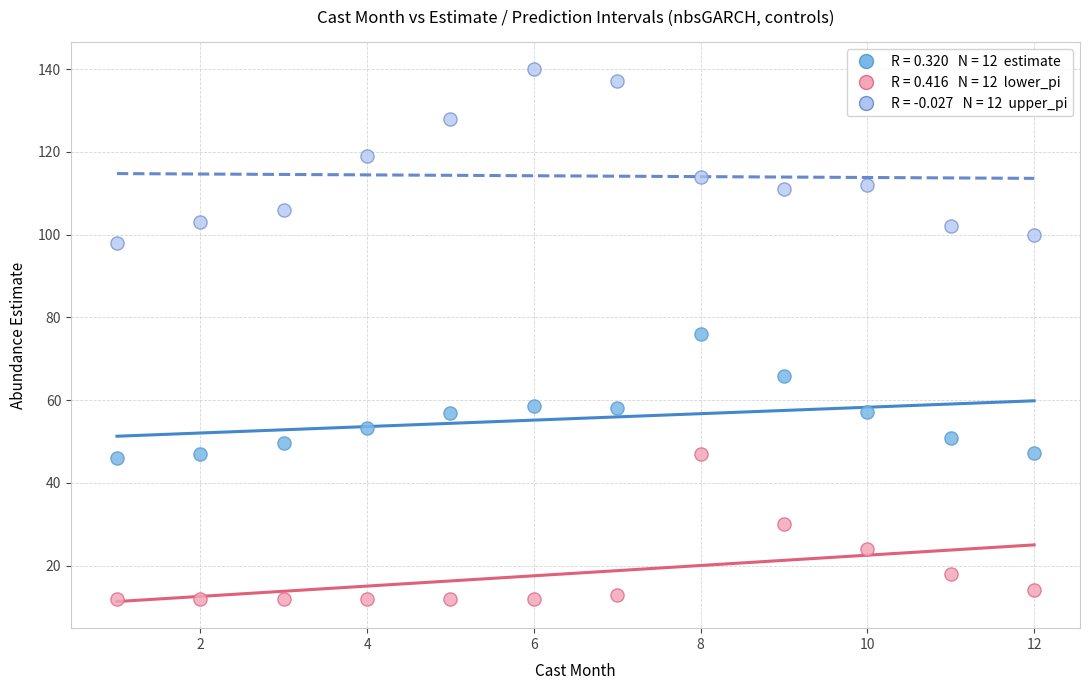

Across all data points, what is the range of Y values (max minus min)?

128.0